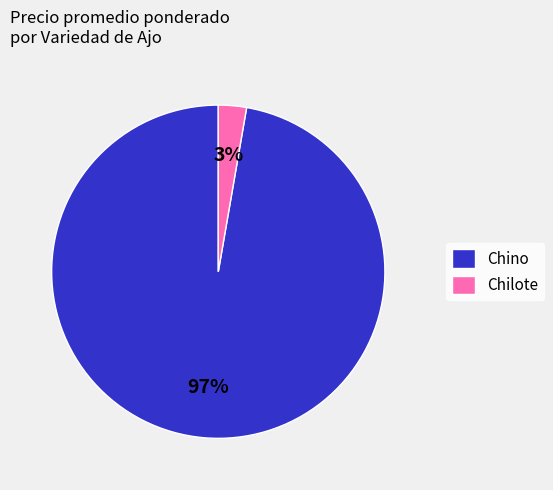

What is the largest slice in the pie chart?

Chino